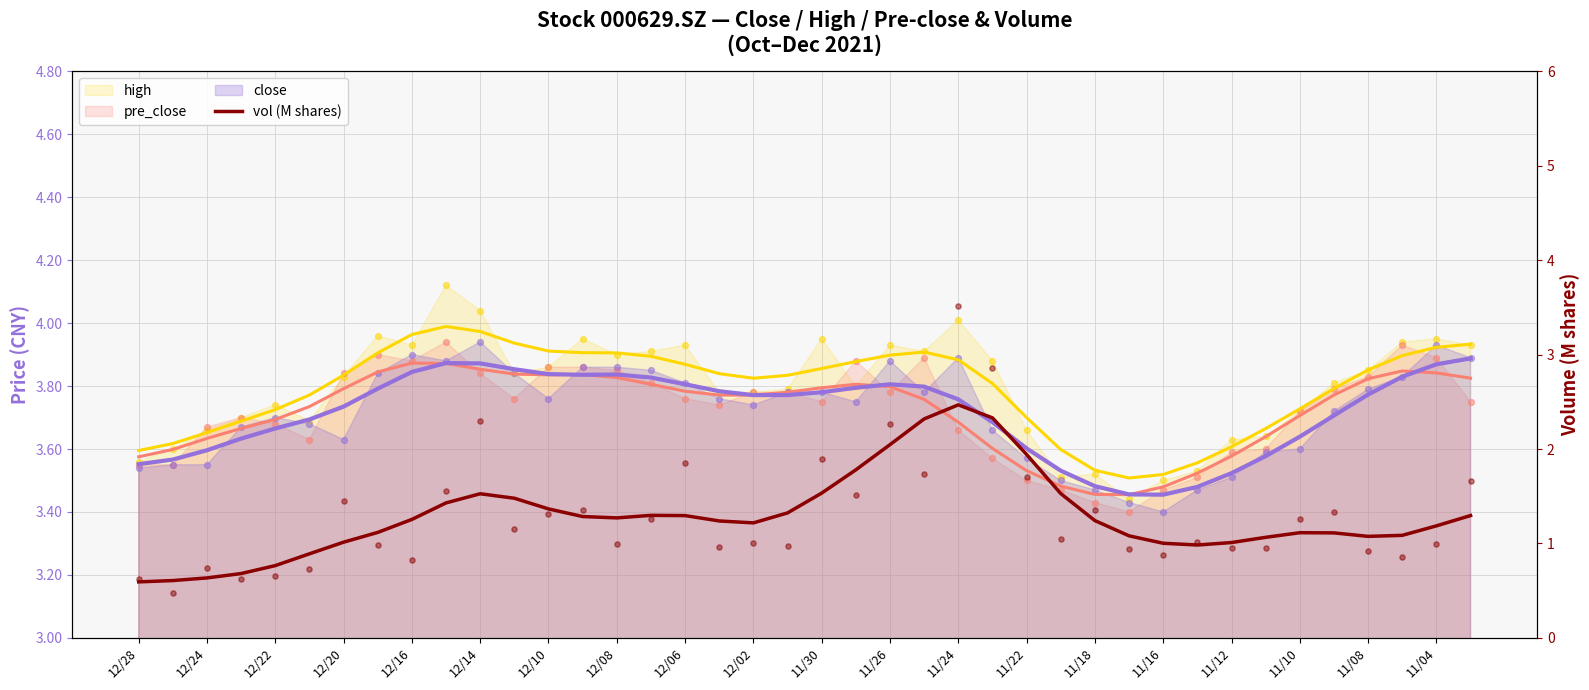

What is the change in value from 22 to 37?

-1.0